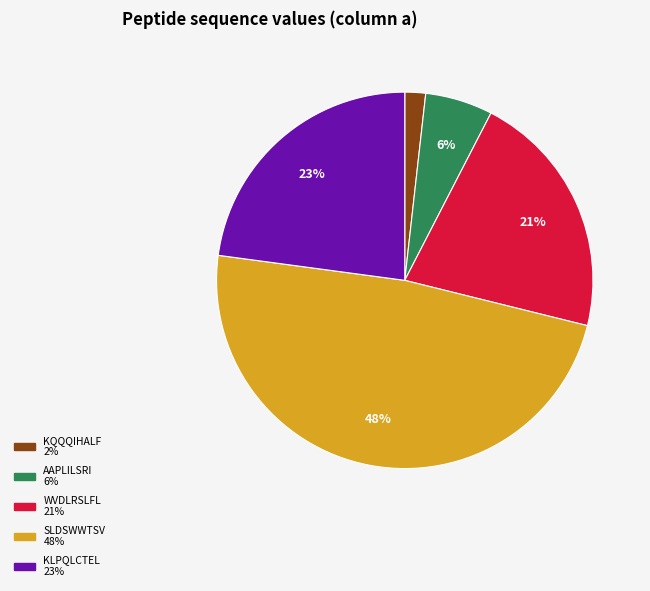

Is there any slice that represents more than half of the pie?

No